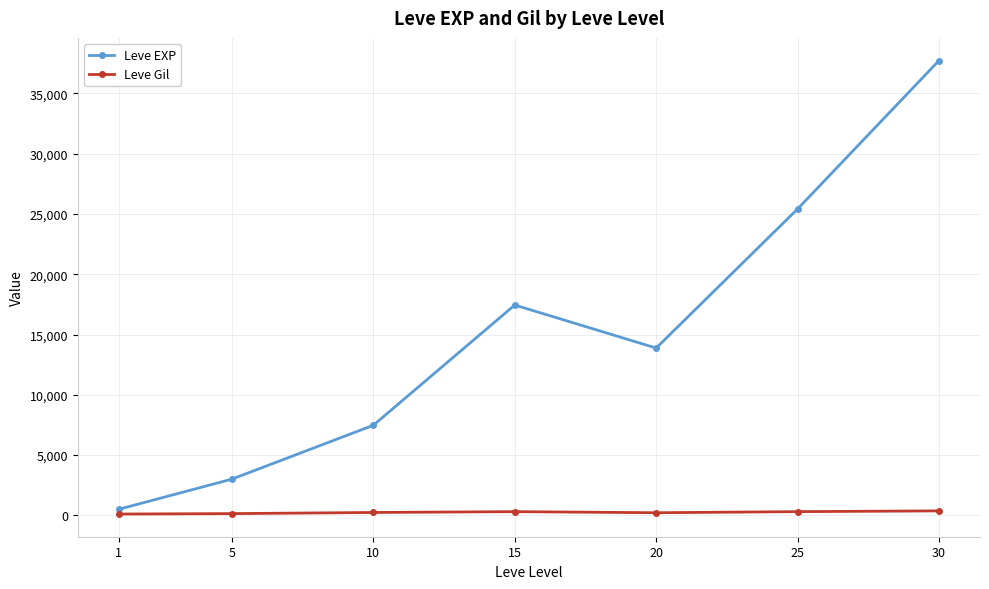

The value of Leve Gil at 30 is 375.2. True or false?

True